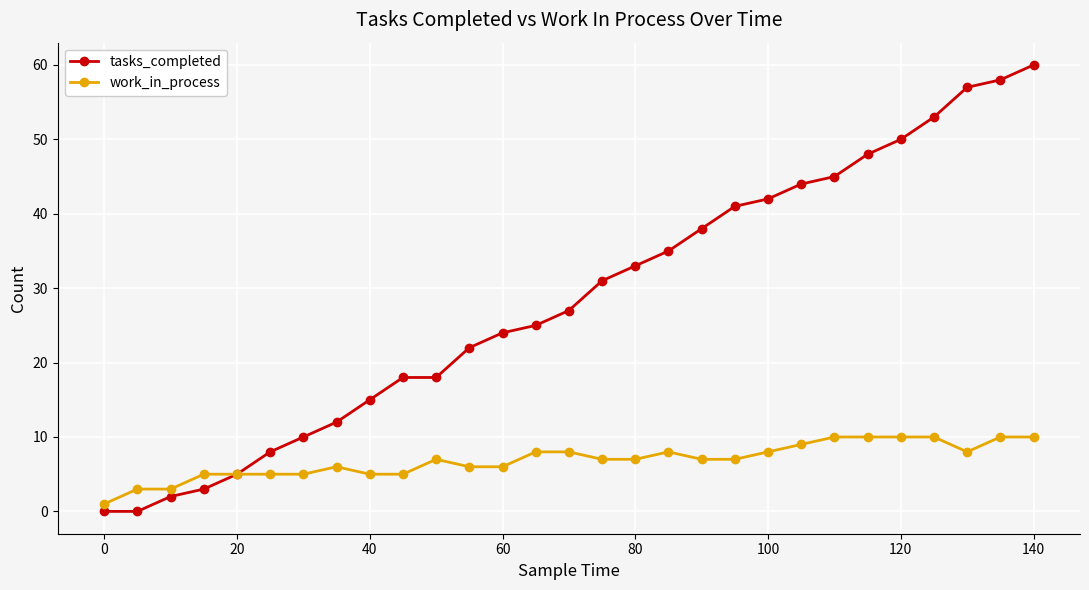

What is the average value of the work_in_process series?

7